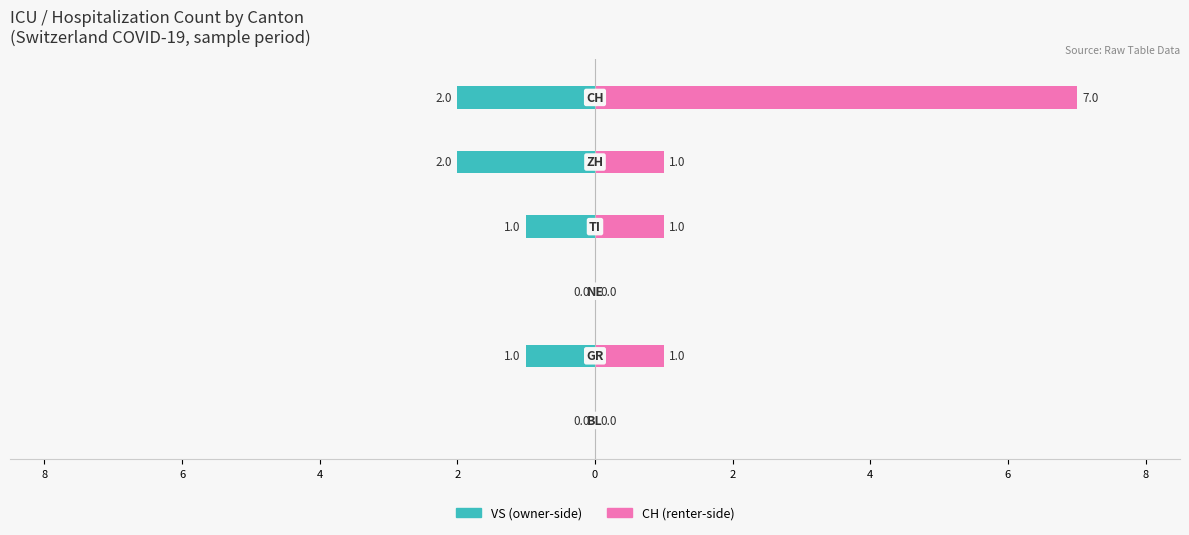

Reading left to right, extract all data points from this chart.

VS (owner-side): 8=0	6=-1	4=0	2=-1	0=-2	2=-2
CH (renter-side): 8=0	6=1	4=0	2=1	0=1	2=7